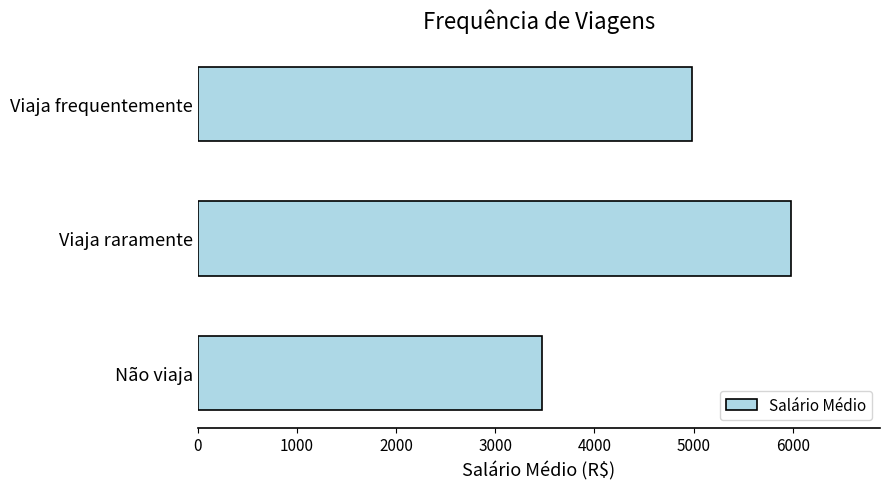

List the labels in order of value, largest first.

Viaja raramente, Viaja frequentemente, Não viaja